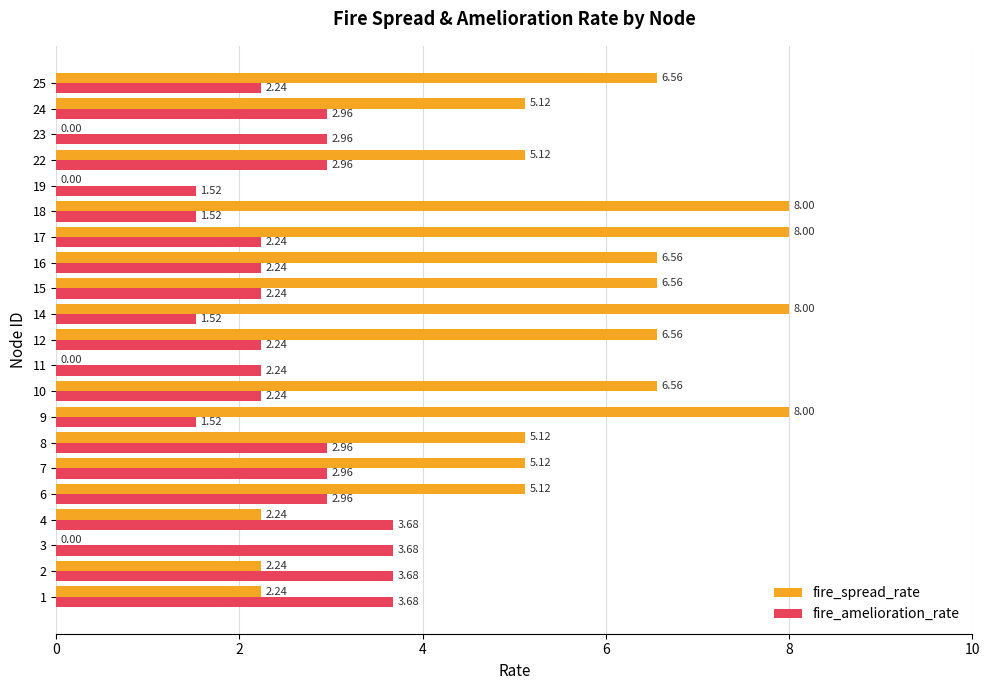

Which series has the widest spread of values?

fire_spread_rate